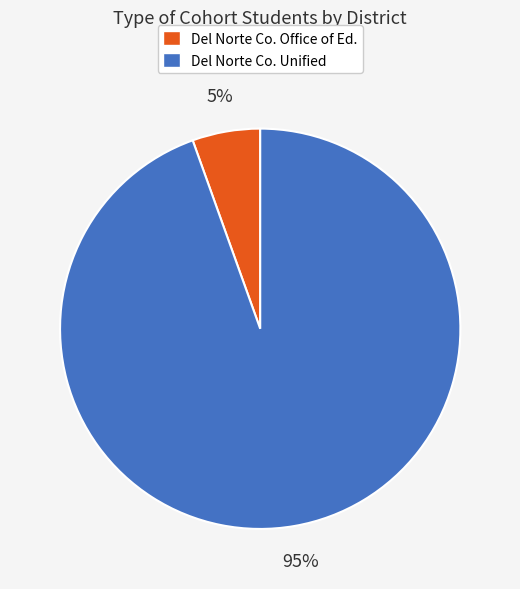

What percentage is the Del Norte Co. Unified slice, to the nearest percent?

95%